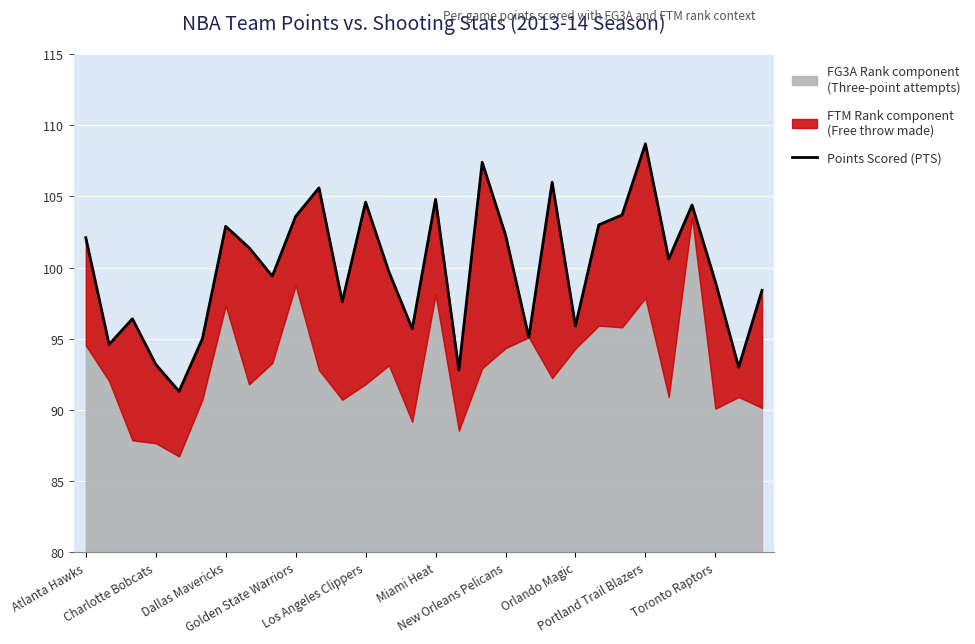

True or false: there are more than 1 points higher than both neighbors.

True